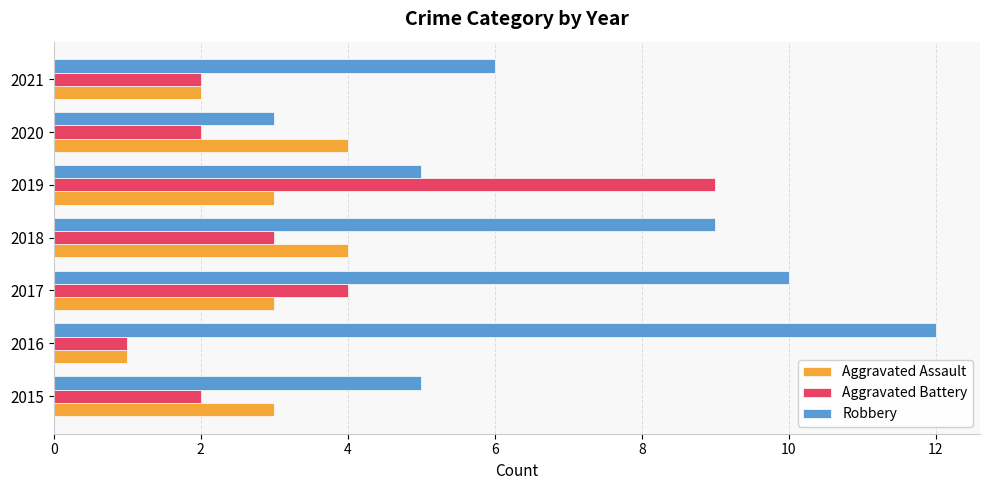

What is the difference between the maximum and minimum values in the Aggravated Assault series?

3